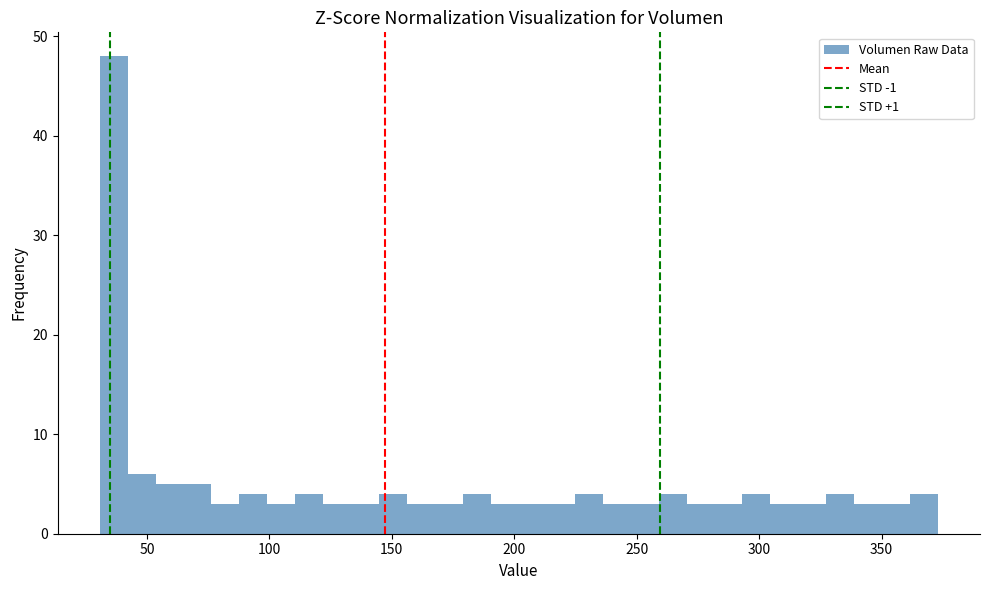

Around what value on the x-axis is the tallest bar? Give the approximate position of its centre, as read against the axis.

35